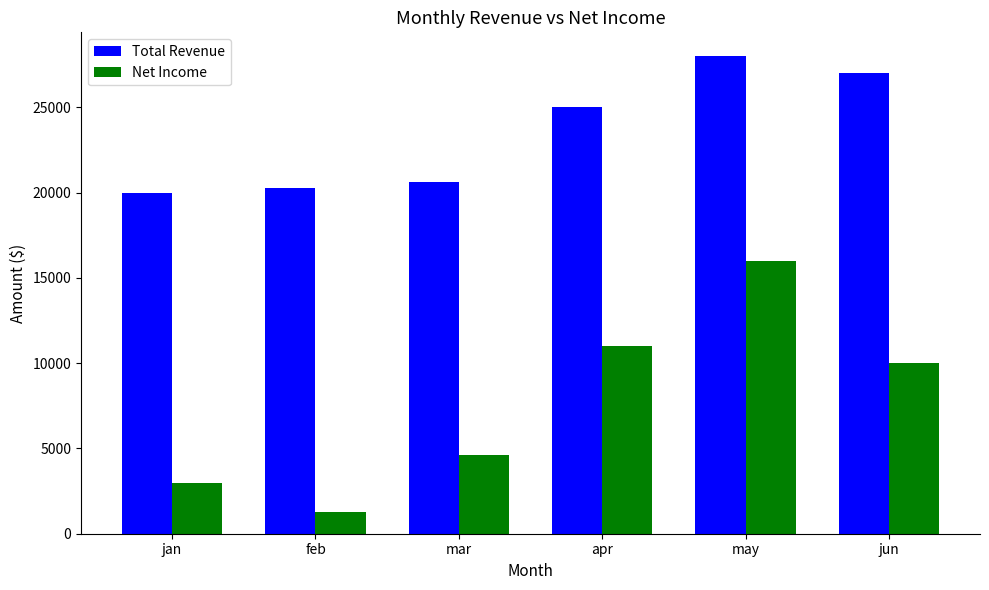

Rank the series by their maximum value, from lowest to highest.

Net Income, Total Revenue